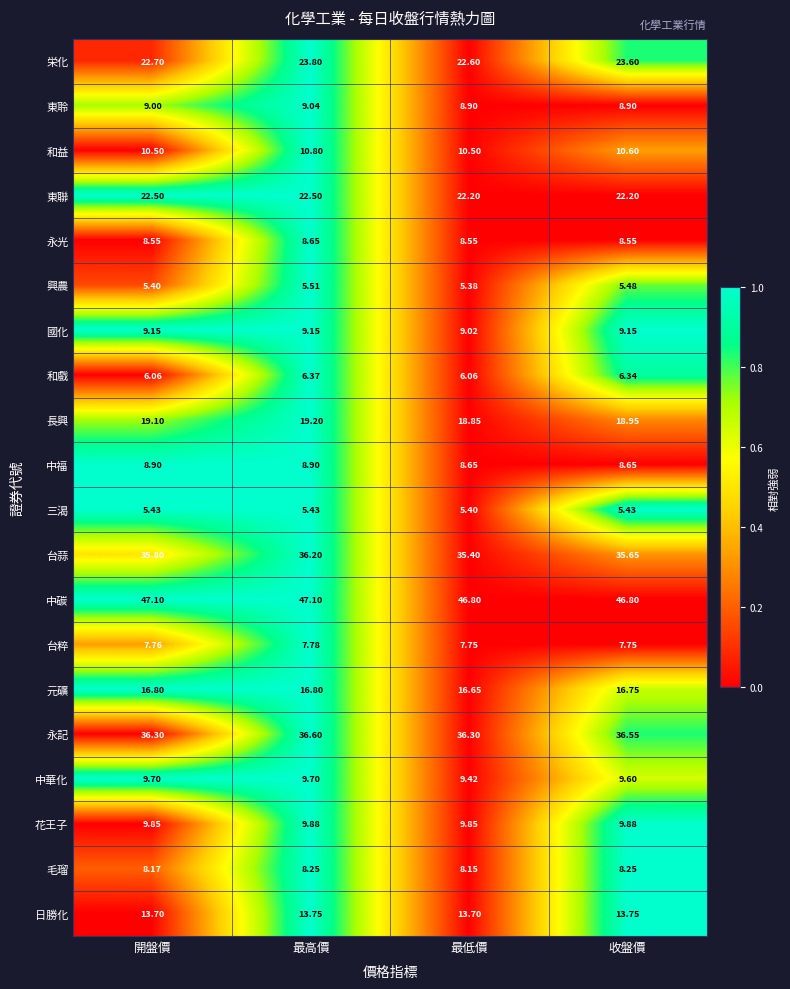

At which category is the sum across all series the highest?

最高價